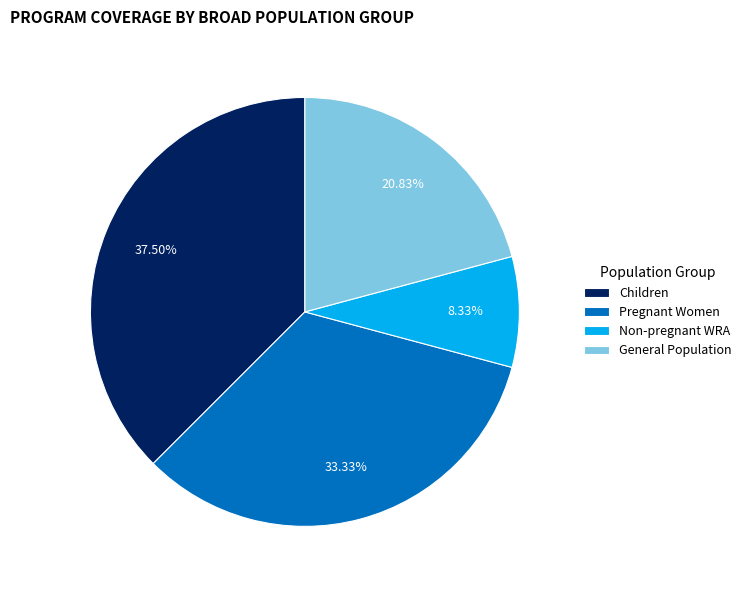

Which has a higher value, General Population or Pregnant Women?

Pregnant Women